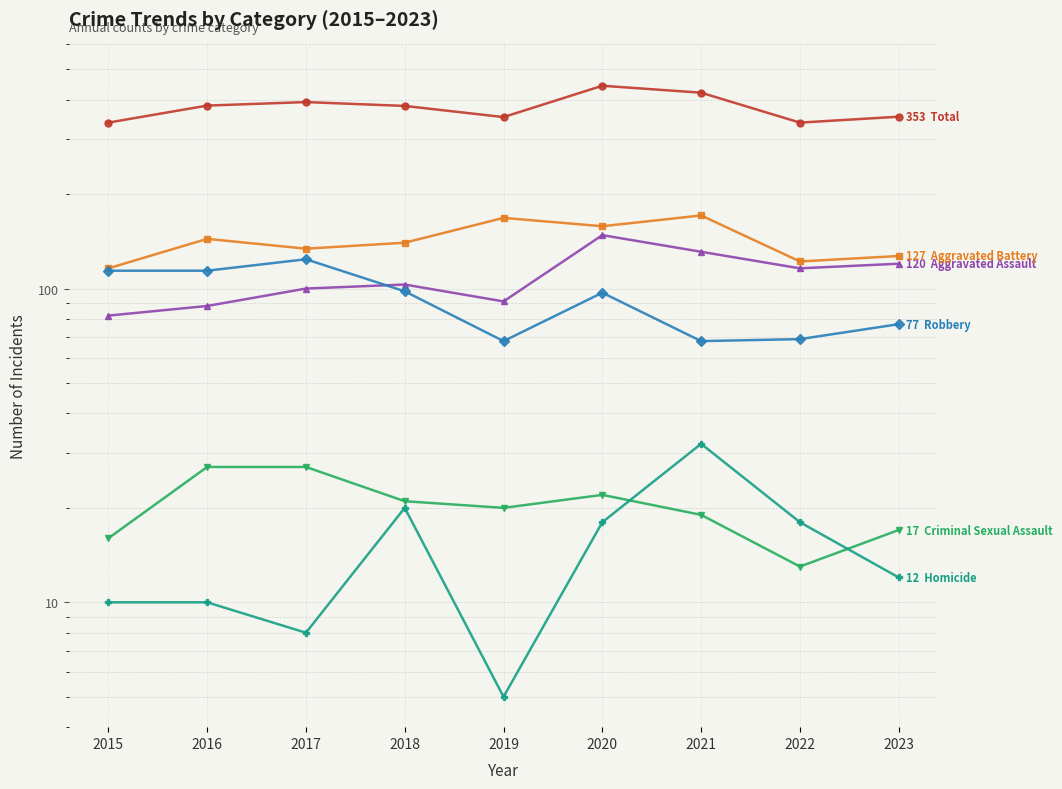

Is the value of Criminal Sexual Assault at 2019 greater than the value of Robbery at 2019?

No